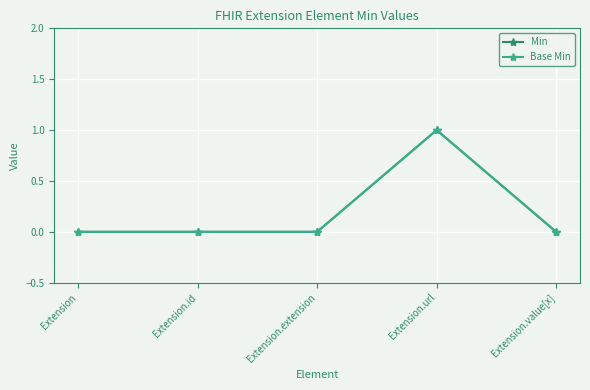

Does the chart have visible grid lines?

Yes